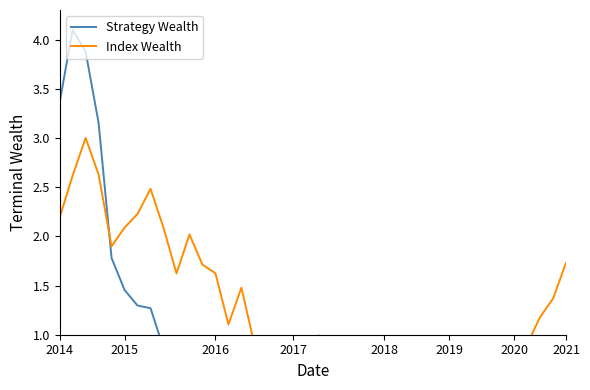

How many lines are shown in the chart?

2